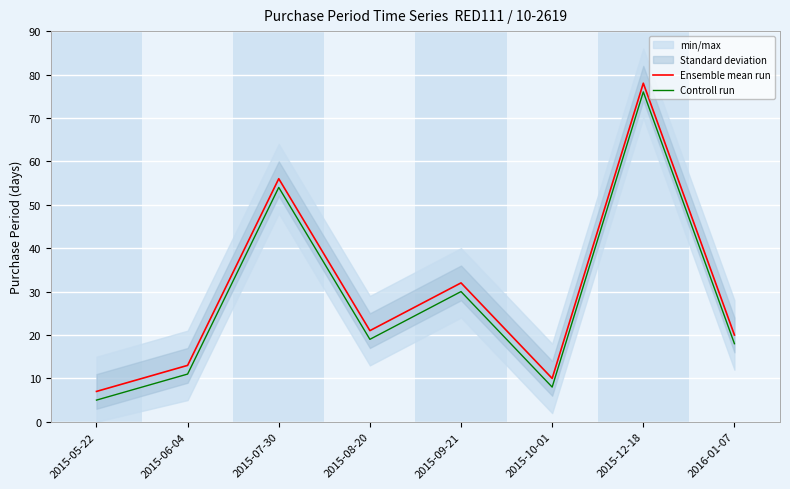

At 2015-09-21, list the series in order from largest to smallest.

Ensemble mean run, Controll run